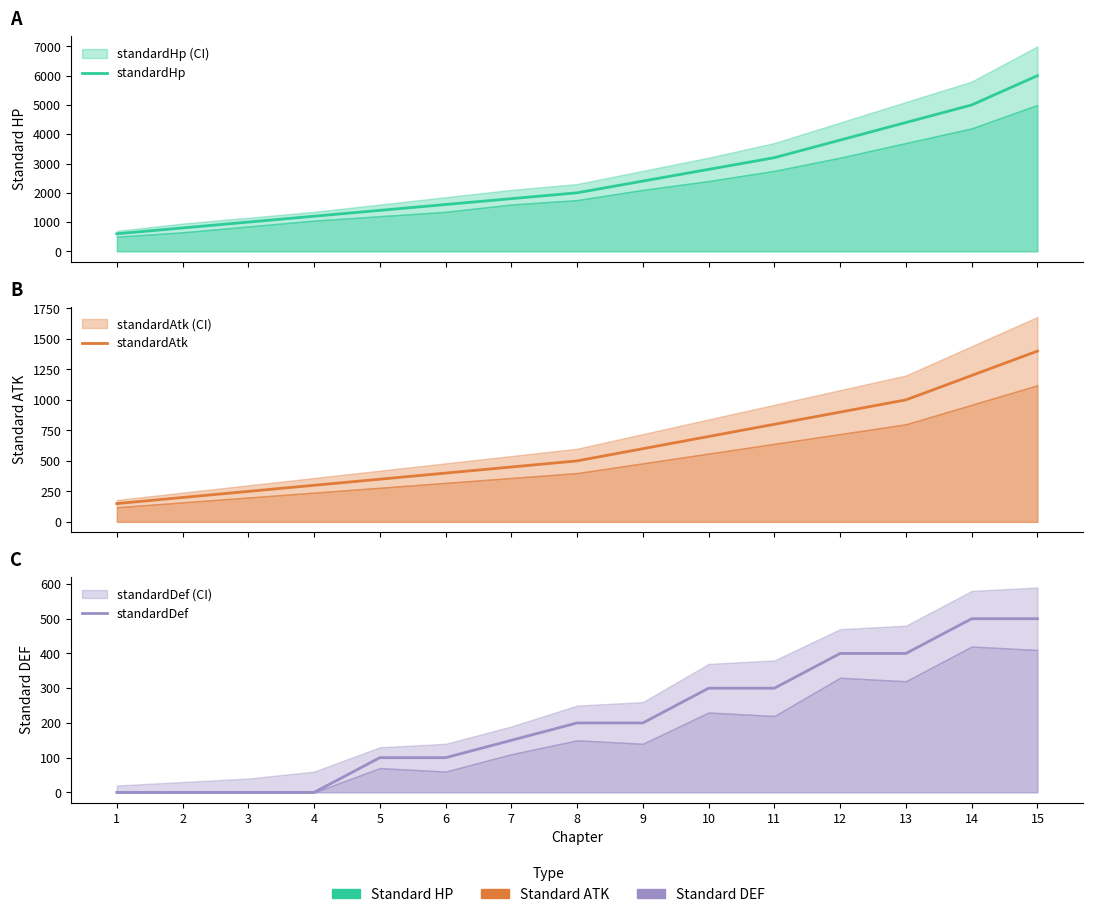

What is the value of the standardHp point at the 11th from the left?

3200